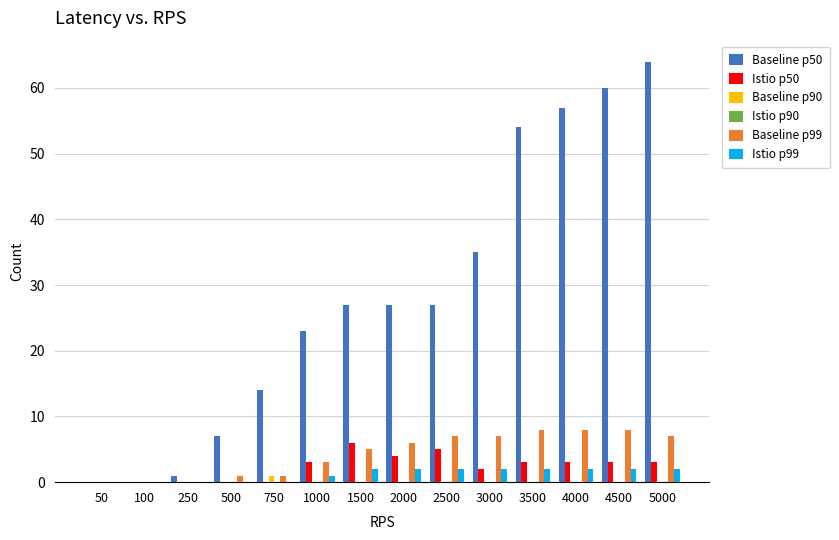

Are the bars horizontal?

No